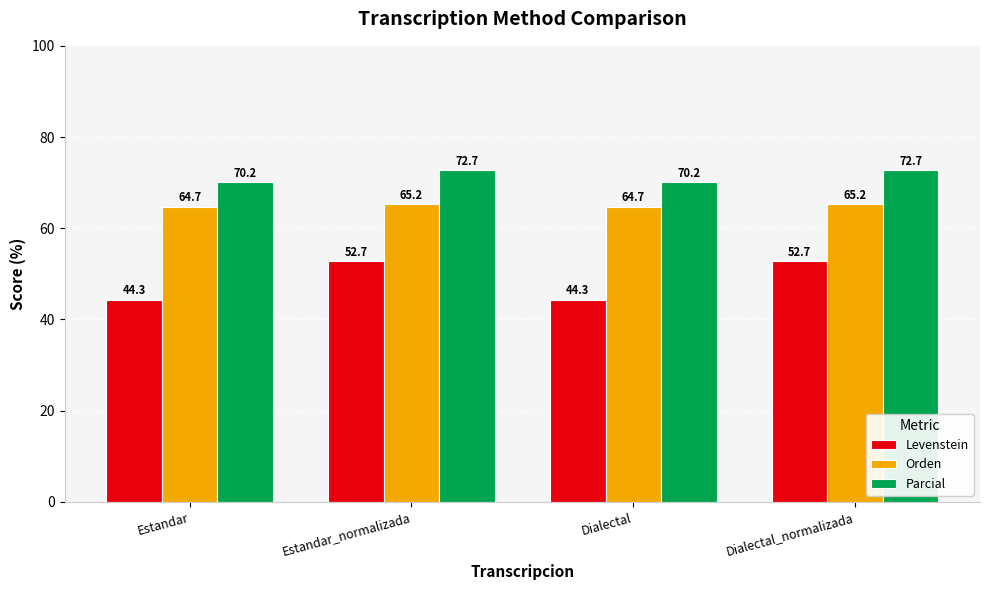

What value does the Parcial series have at Dialectal_normalizada?

72.7